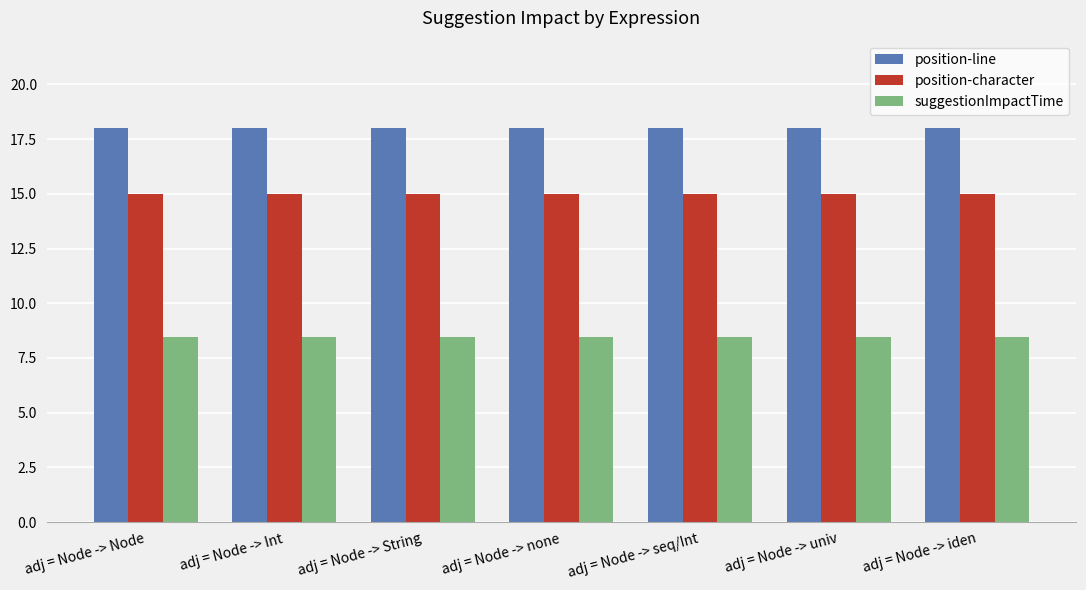

How many groups of bars are there?

7